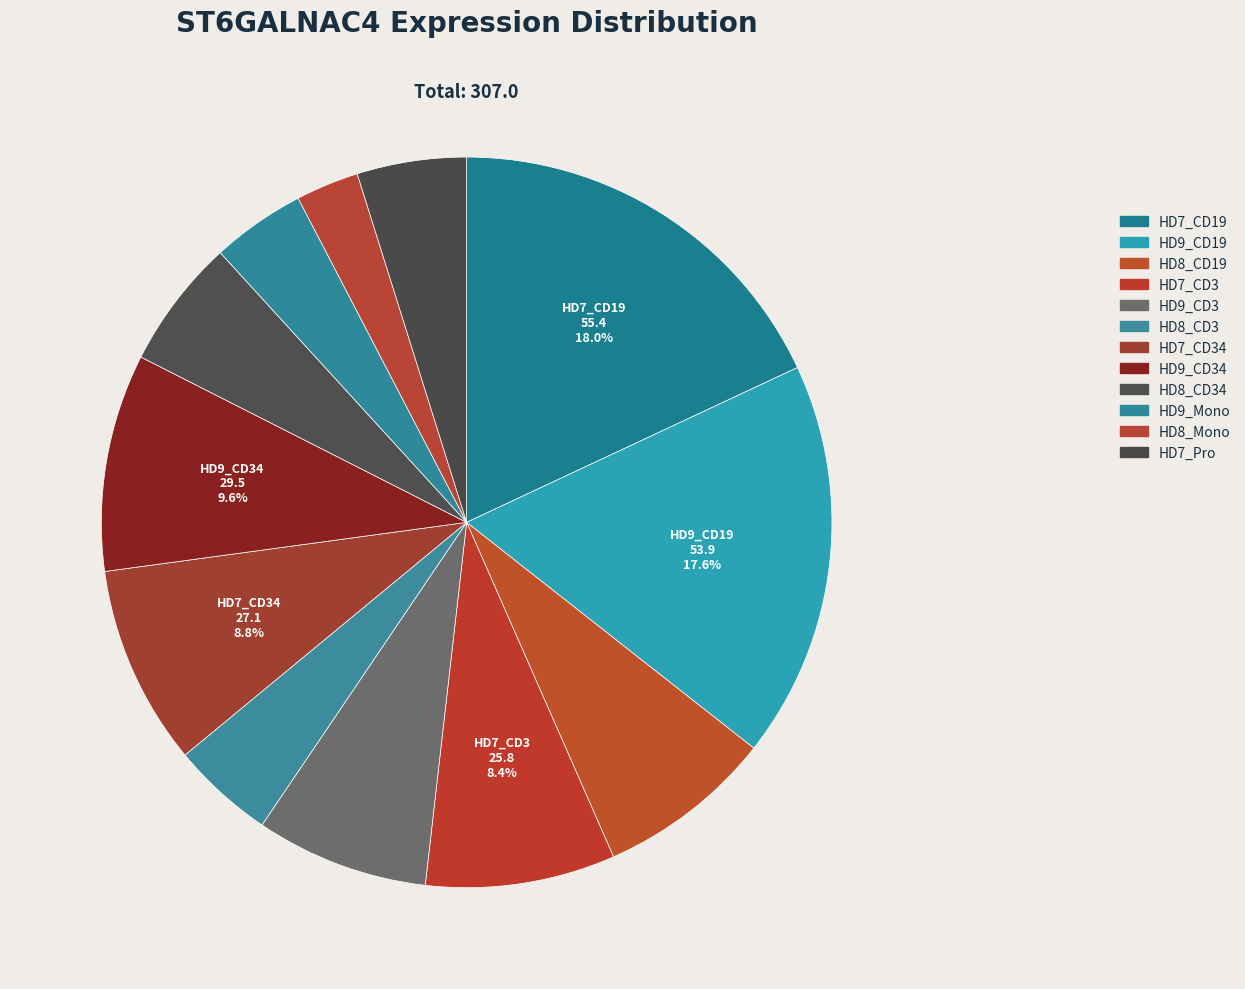

How many segments does this pie chart have?

12